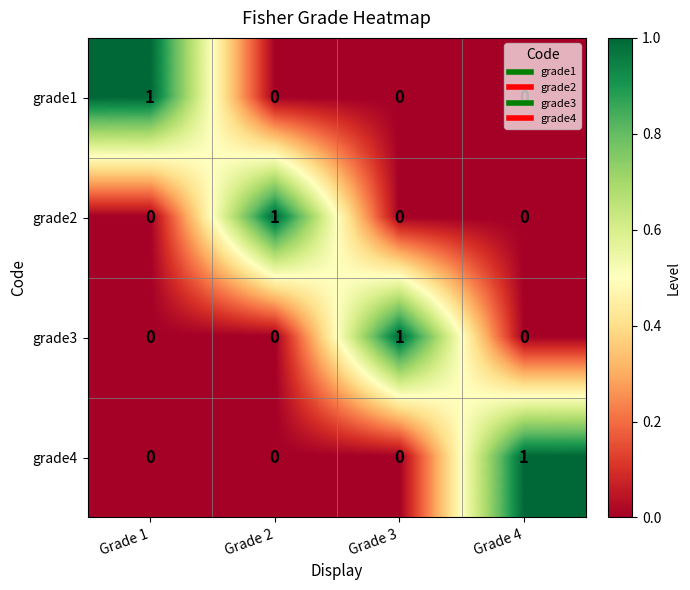

The value of grade4 at Grade 1 is 1. True or false?

False